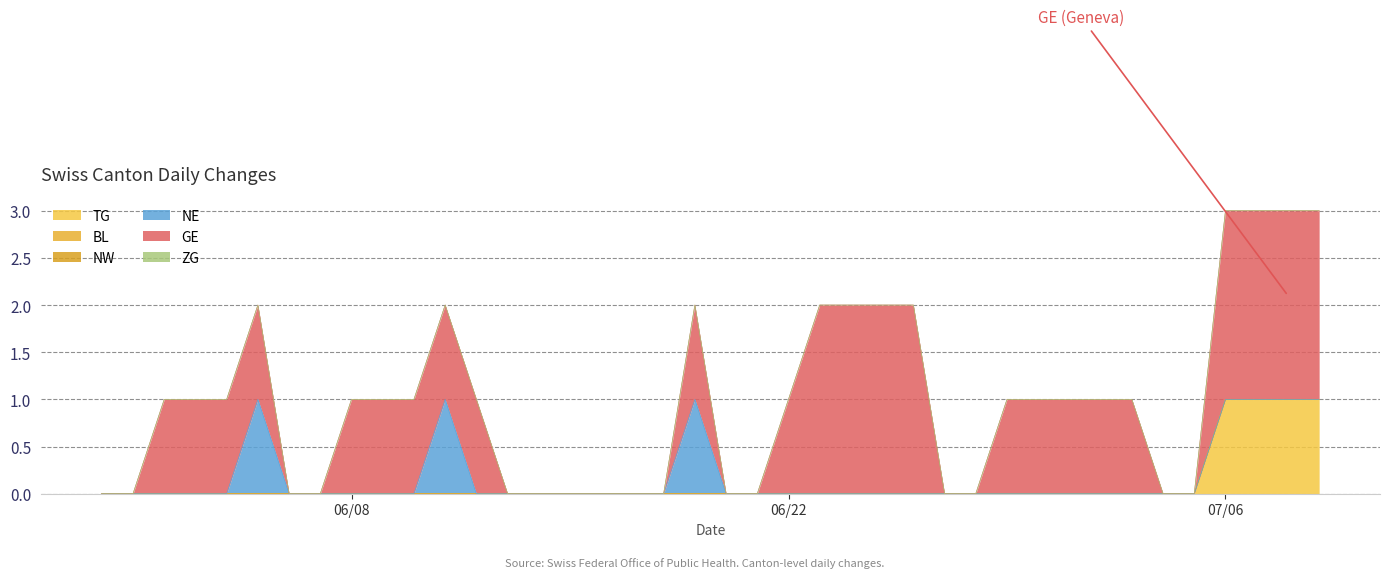

True or false: NW and GE intersect in this chart.

False